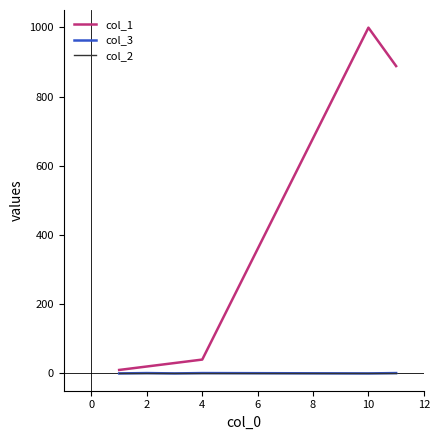

True or false: col_3 has more than 2 points higher than both neighbors.

False